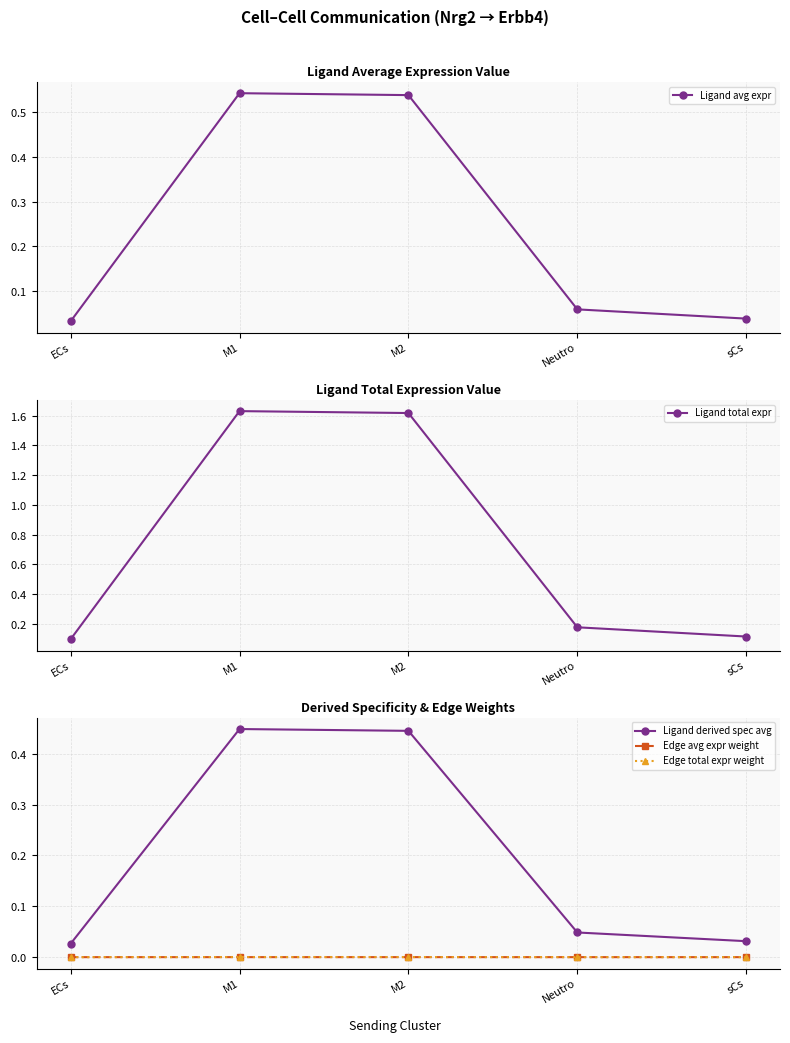

What is the maximum value shown in the chart?

1.6